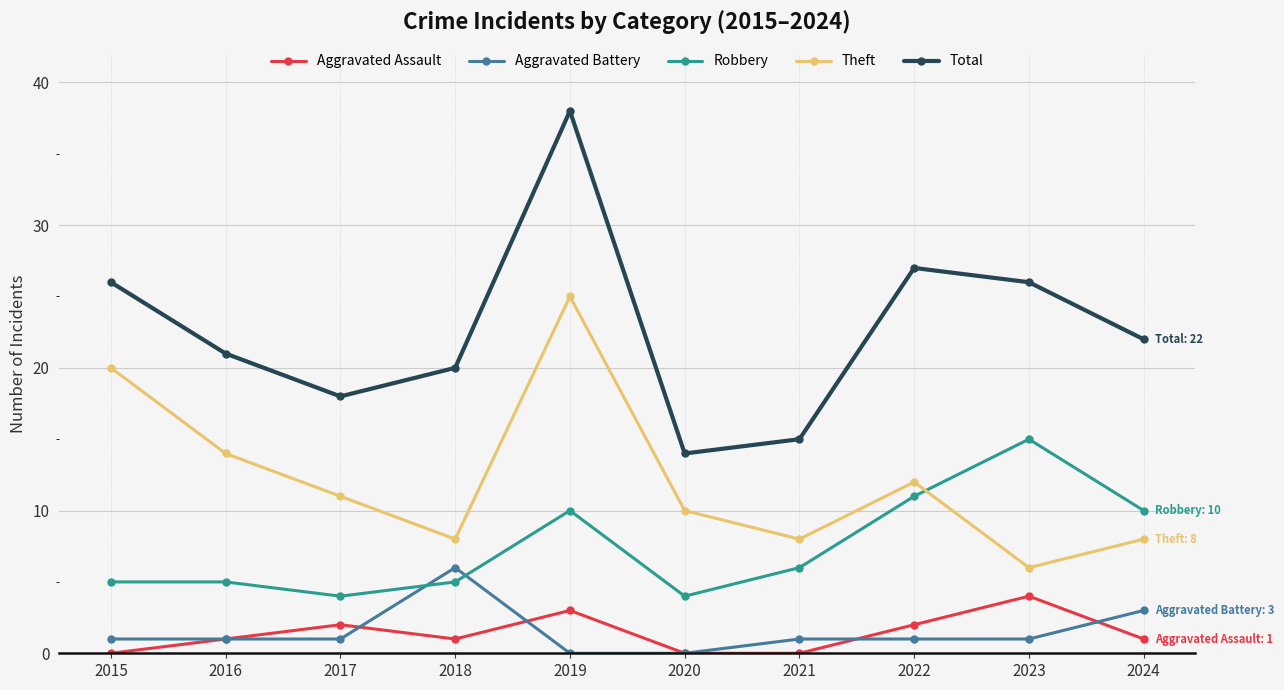

Reading left to right, list all the values displayed in this chart.

Aggravated Assault: 0	1	2	1	3	0	0	2	4	1
Aggravated Battery: 1	1	1	6	0	0	1	1	1	3
Robbery: 5	5	4	5	10	4	6	11	15	10
Theft: 20	14	11	8	25	10	8	12	6	8
Total: 26	21	18	20	38	14	15	27	26	22